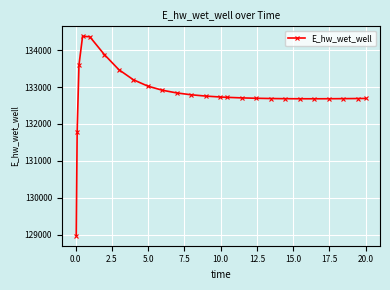

What is the value of the 5th point from the left?

134360.7